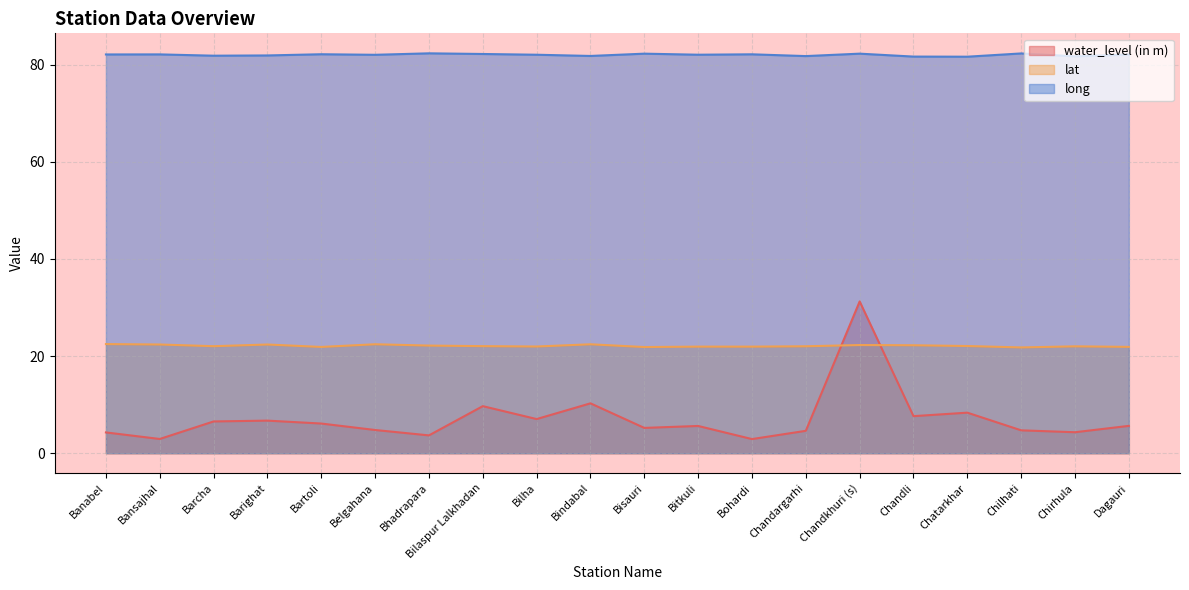

How many values in the long series are below 82?

7